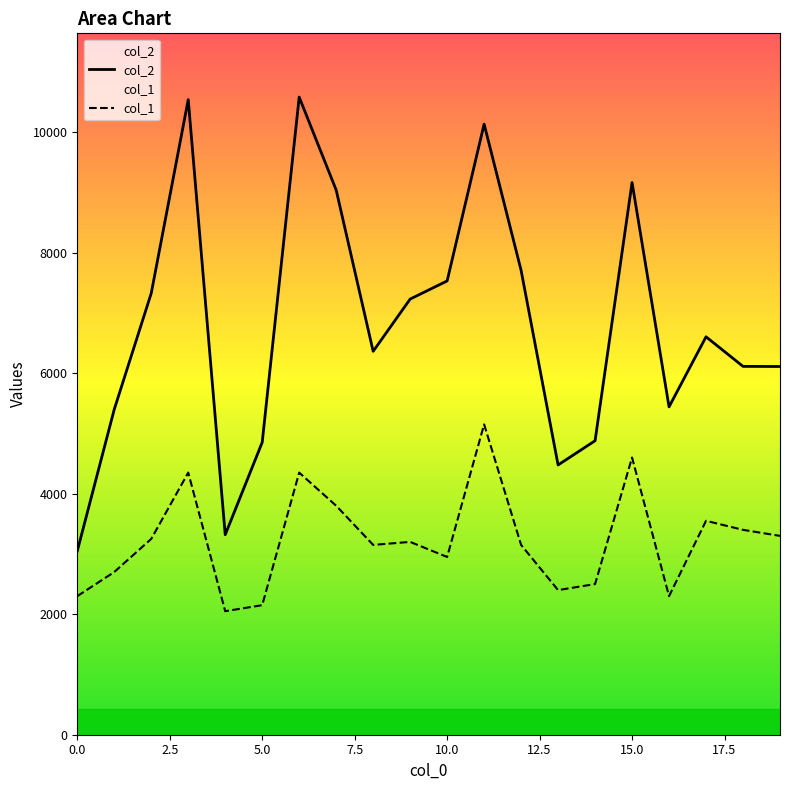

What is the difference between the highest and lowest values at 16?

3141